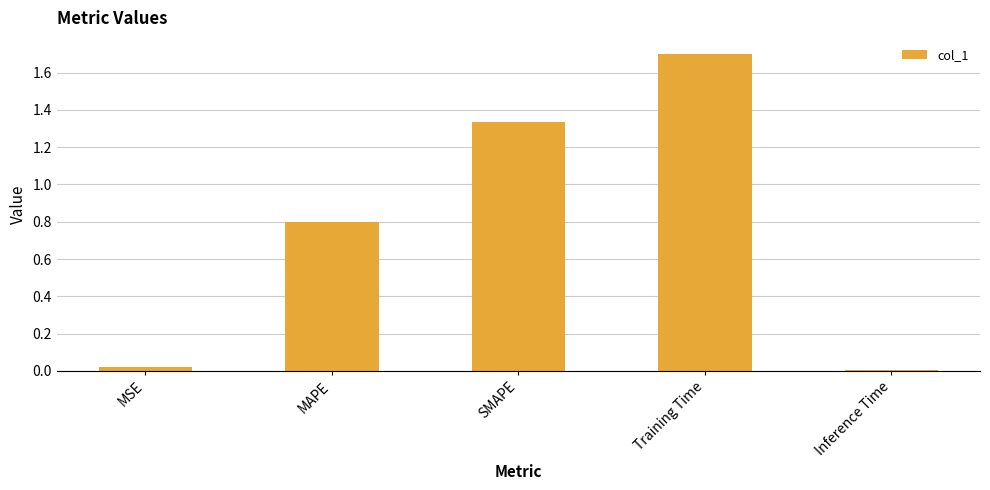

True or false: the data shows 0.4 at SMAPE.

False